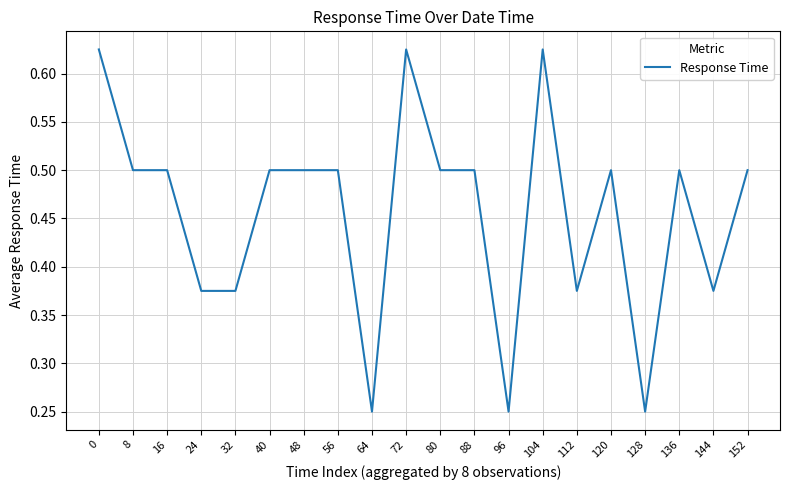

Which has a higher value, 144 or 48?

48